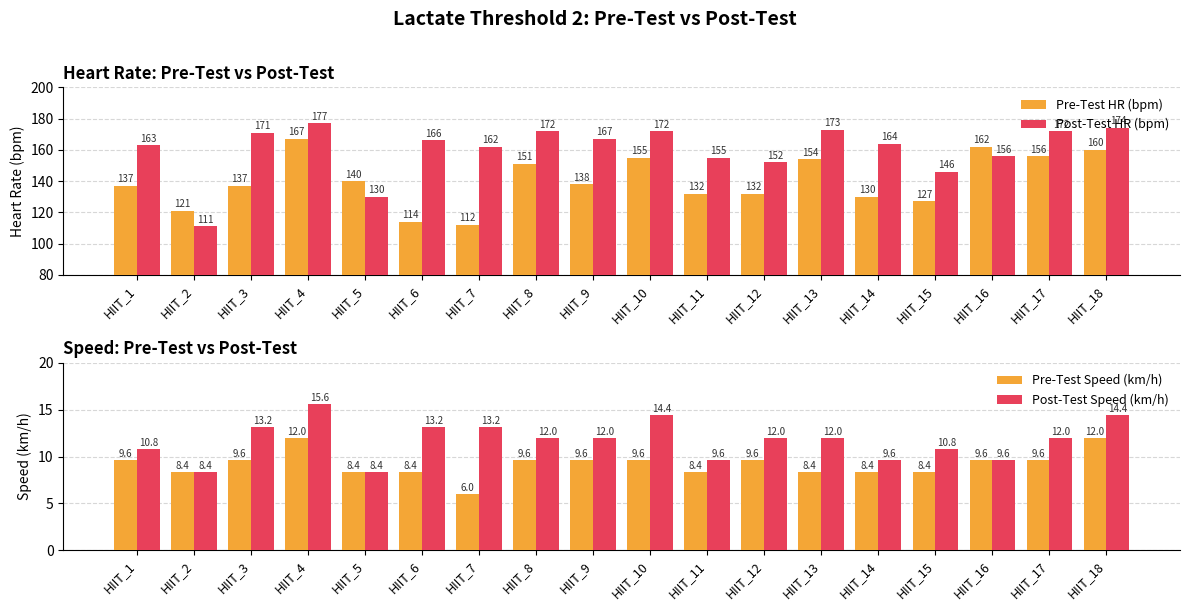

At how many categories does at least one series exceed 130?

17